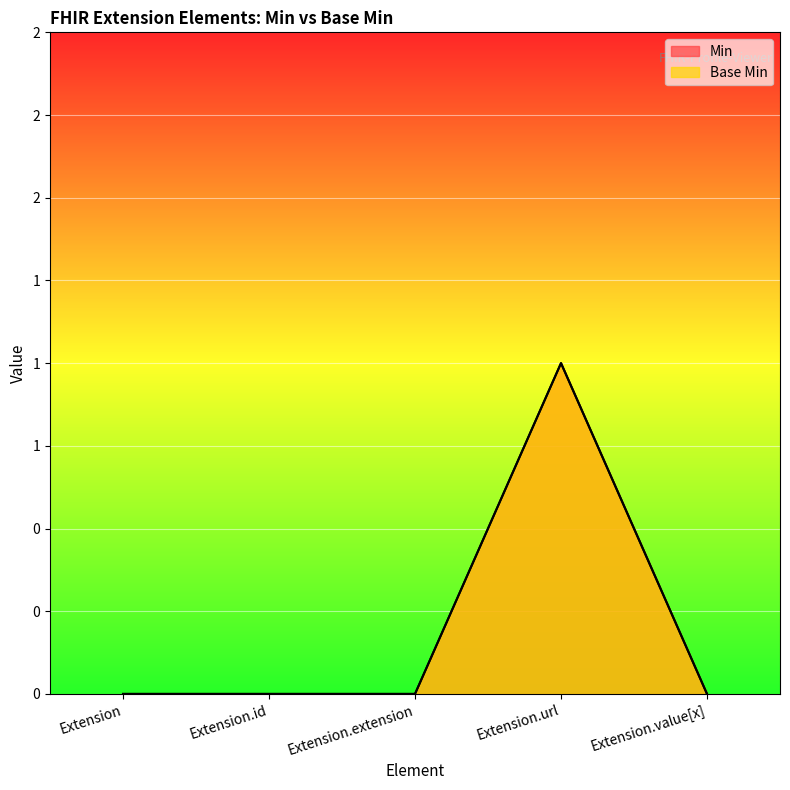

What is the highest value of the Base Min series?

1